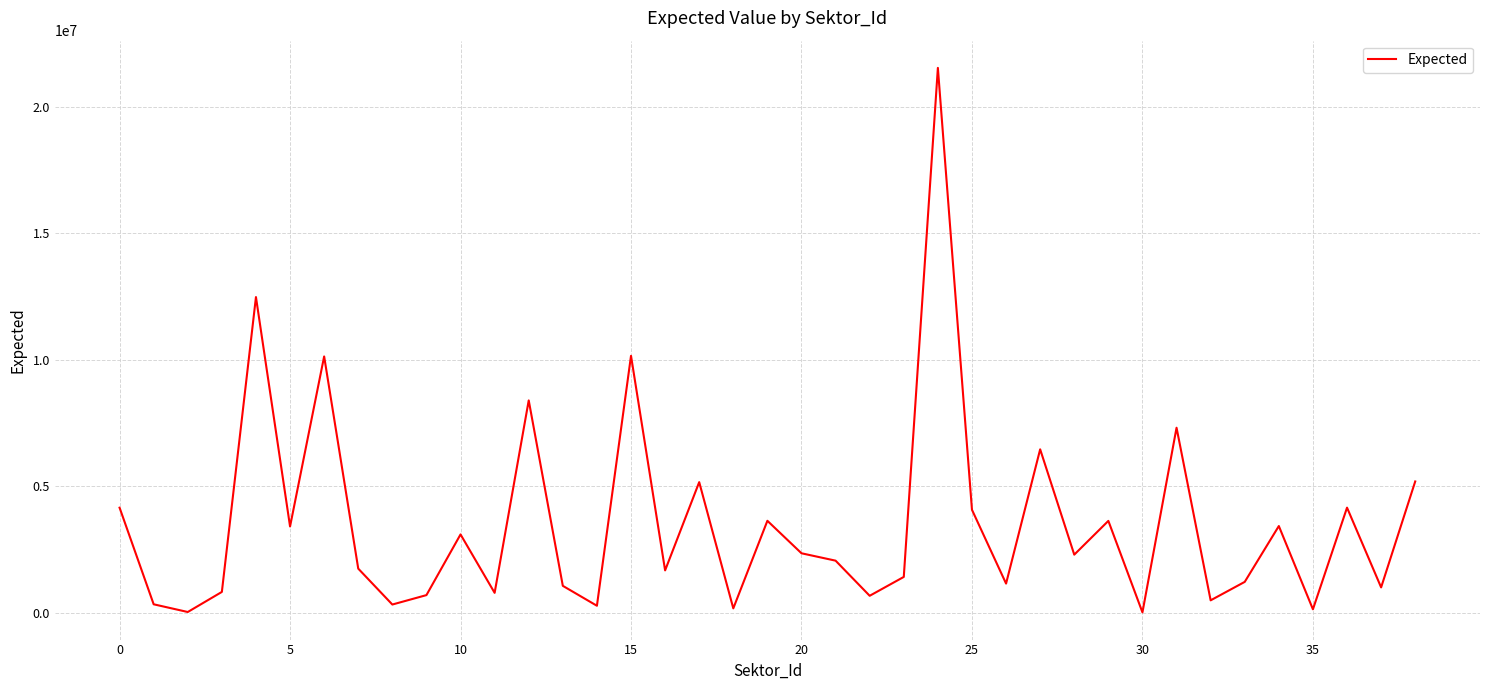

What is the difference between the maximum and minimum values?

21509884.5